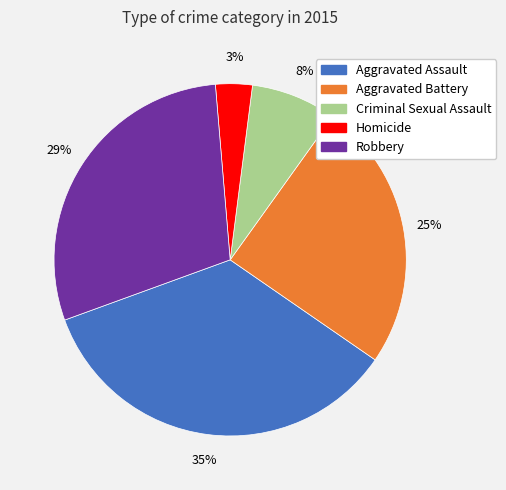

To the nearest percent, what is the difference between the Aggravated Assault and Robbery slice percentages?

6%